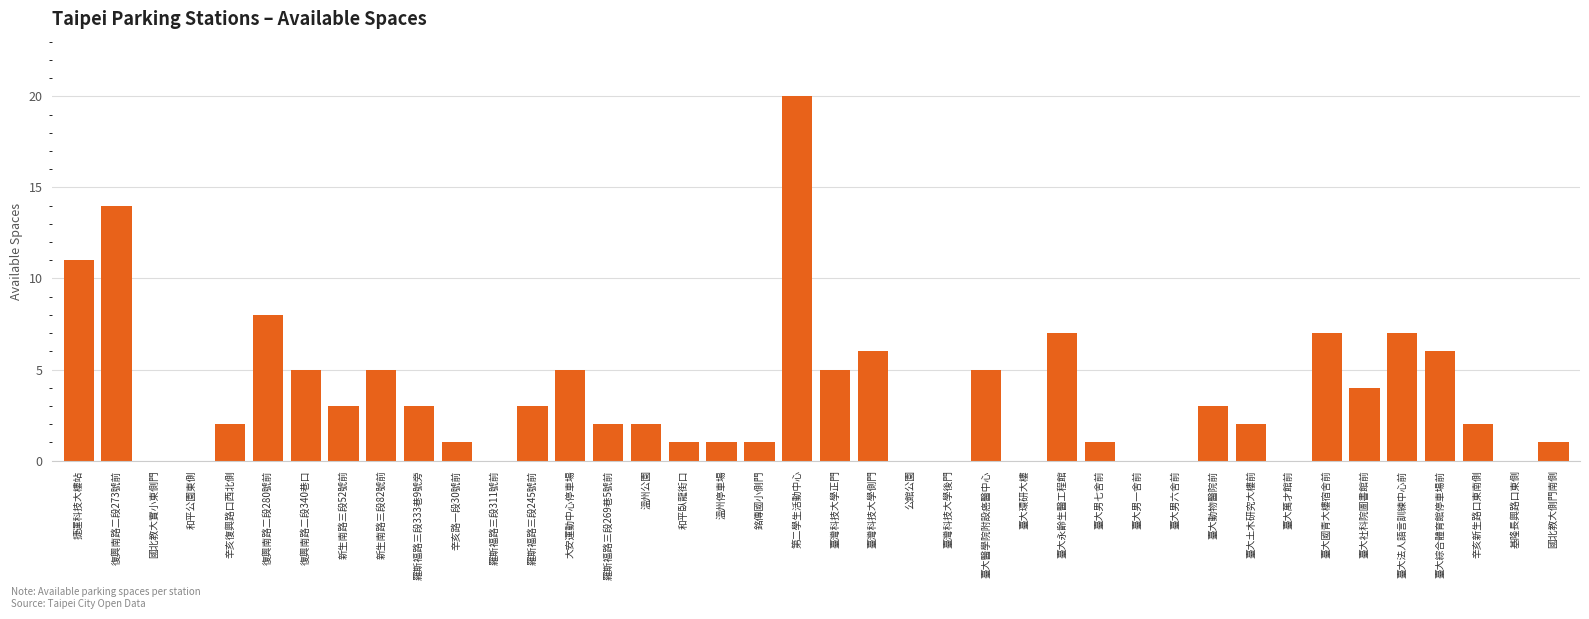

What is the sum of all values?

143